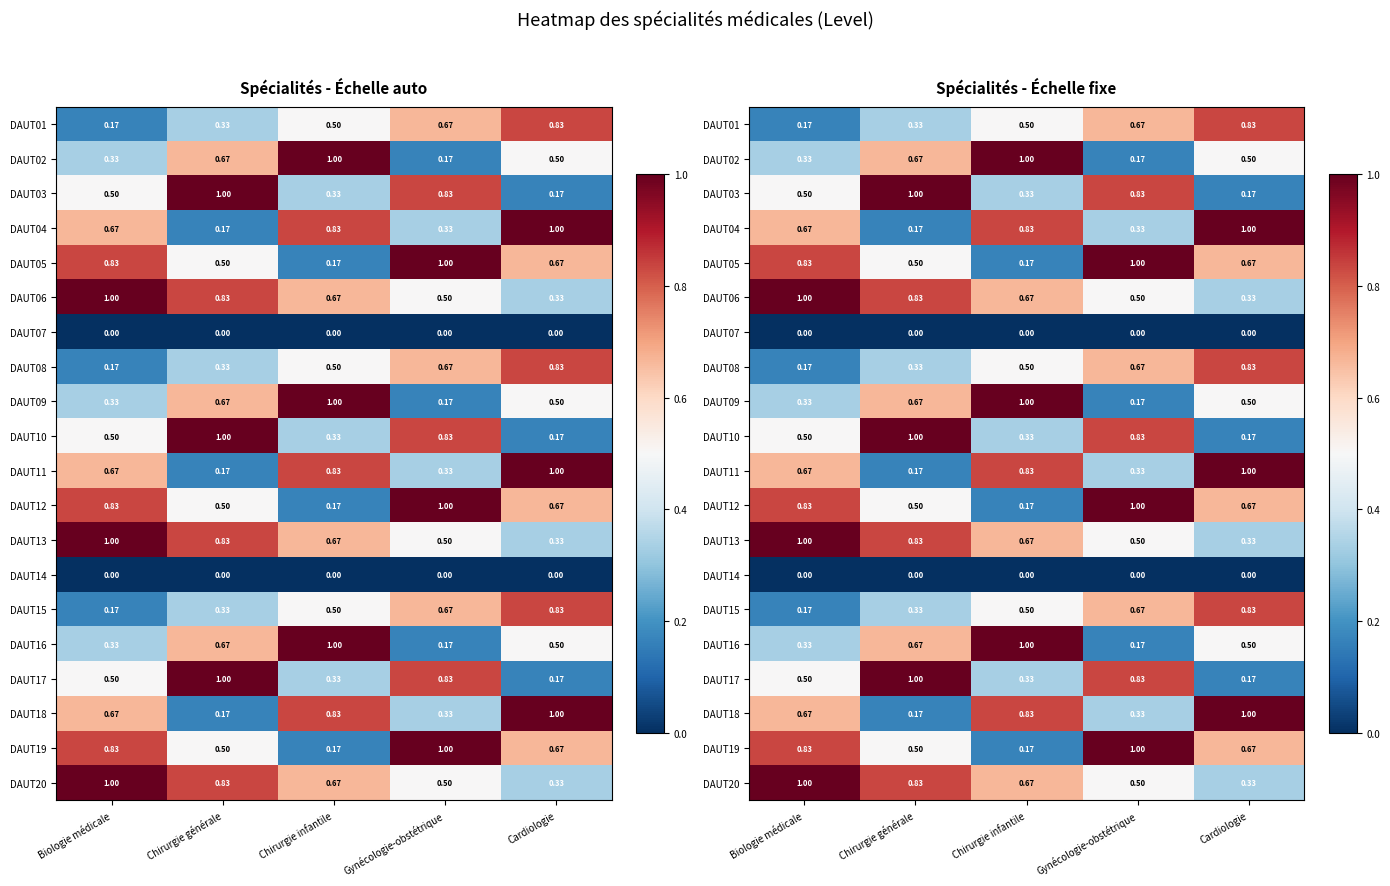

Is the value of DAUT19 at Chirurgie infantile greater than the value of DAUT03 at Biologie médicale?

No